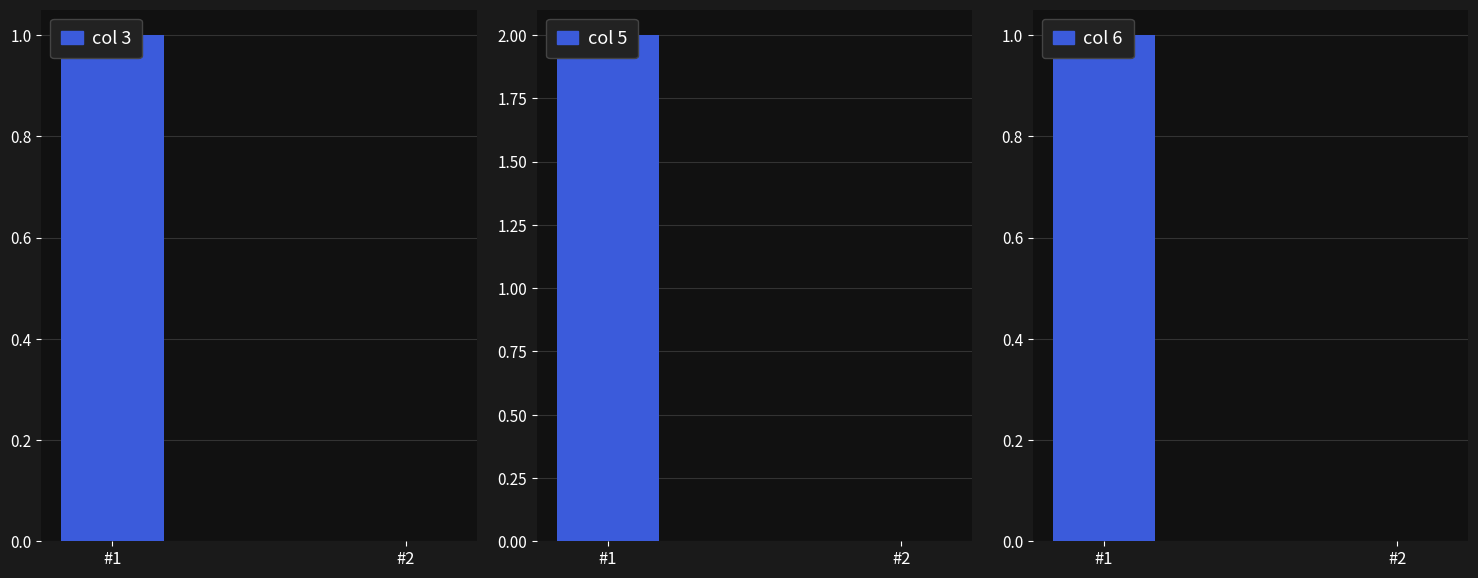

Rank the series at #1 from lowest to highest value.

col 3, col 6, col 5